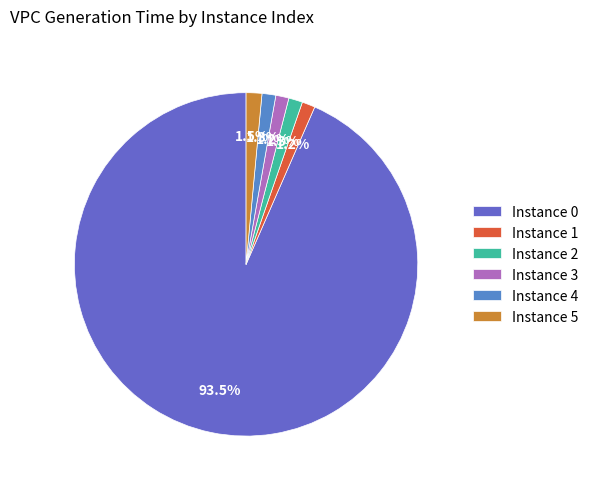

Count the number of slices in the pie.

6